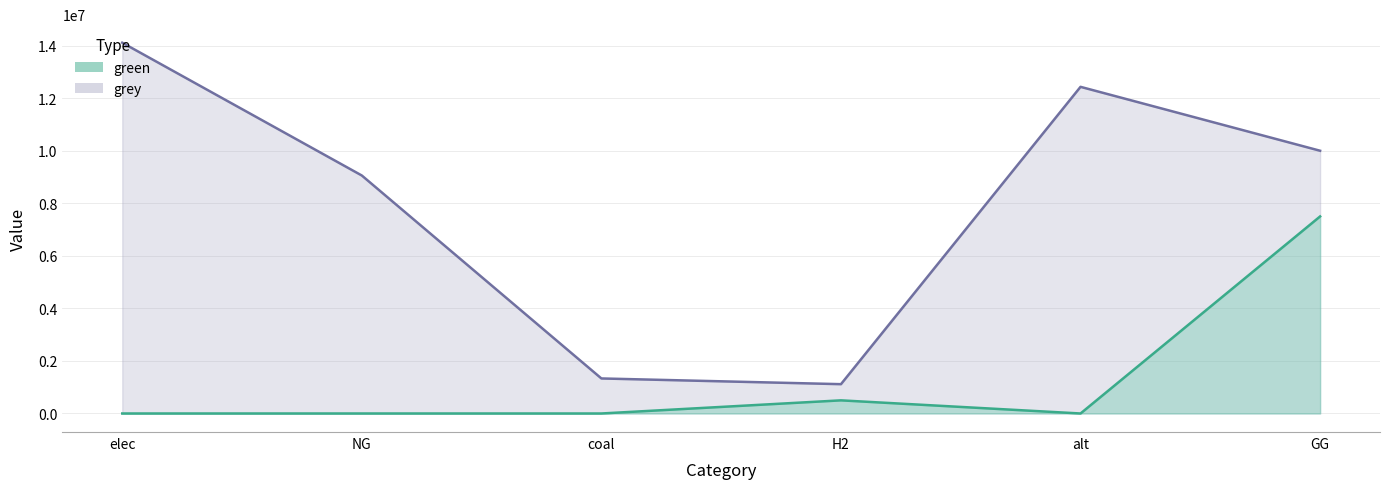

What is the label of the 6th point from the left?

GG